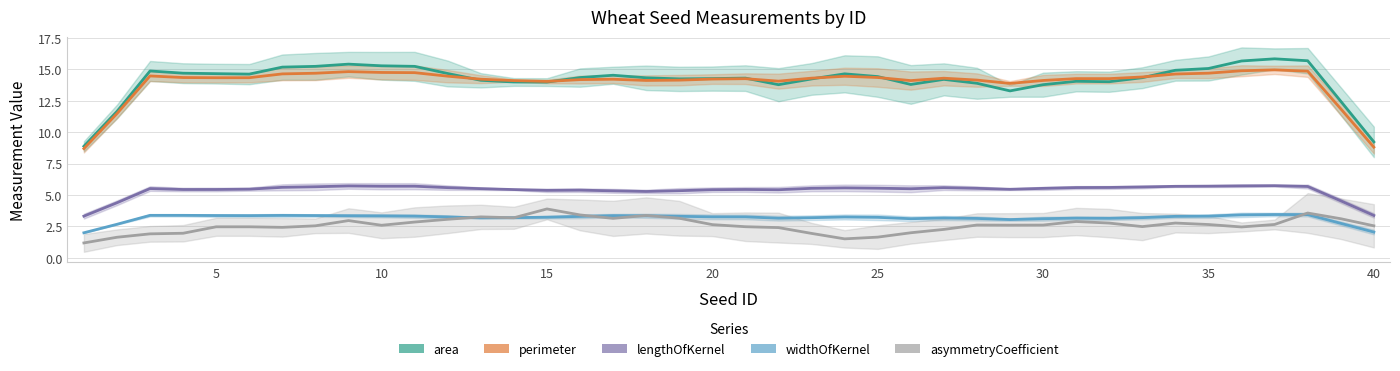

True or false: lengthOfKernel and perimeter intersect in this chart.

False